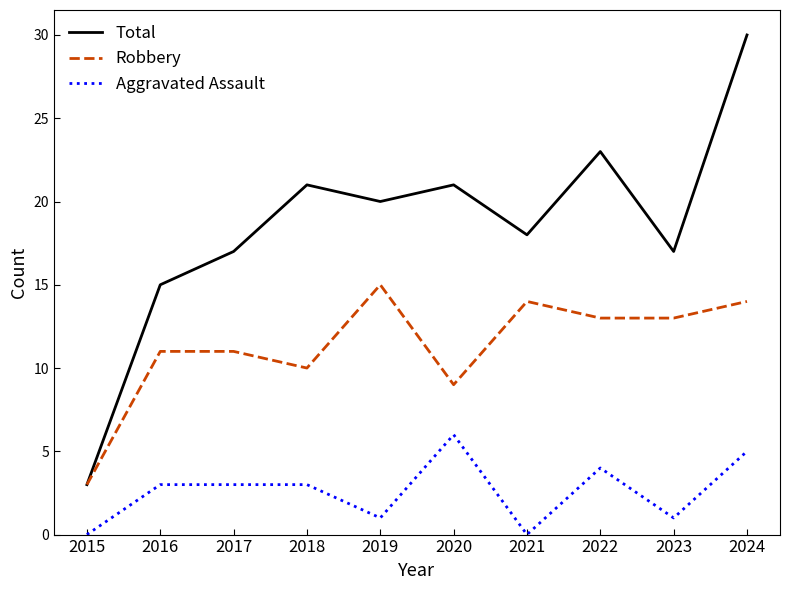

What is the approximate value of Aggravated Assault at 2016?

3